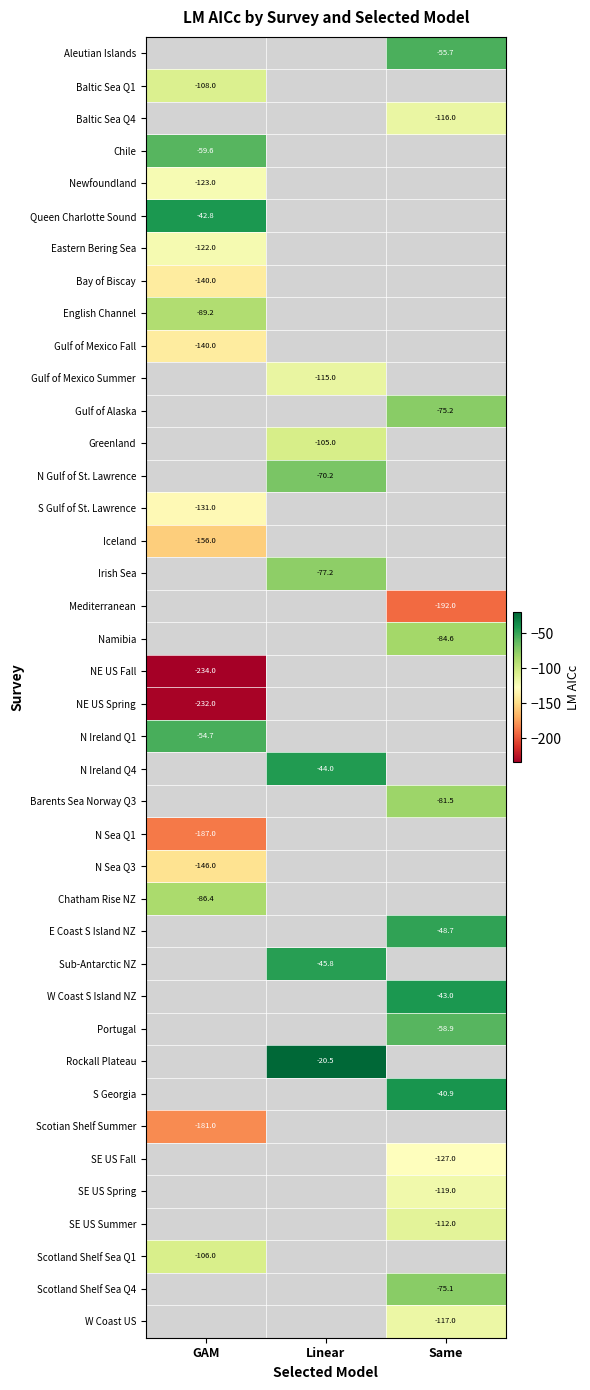

Which category has the lowest value across all series?

GAM